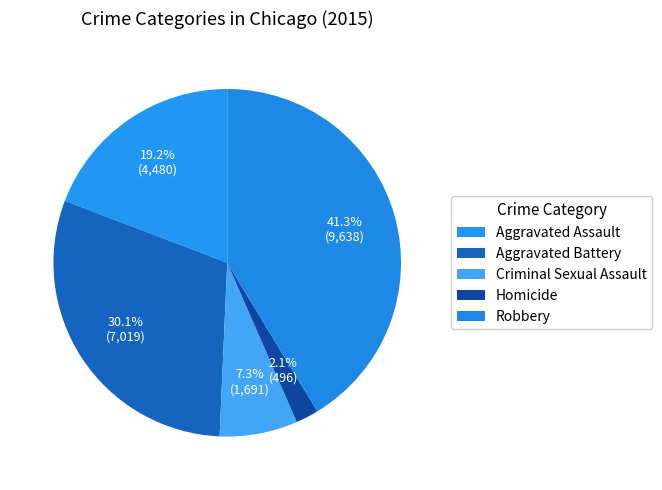

To the nearest percent, what is the difference between the Aggravated Assault and Aggravated Battery slice percentages?

11%